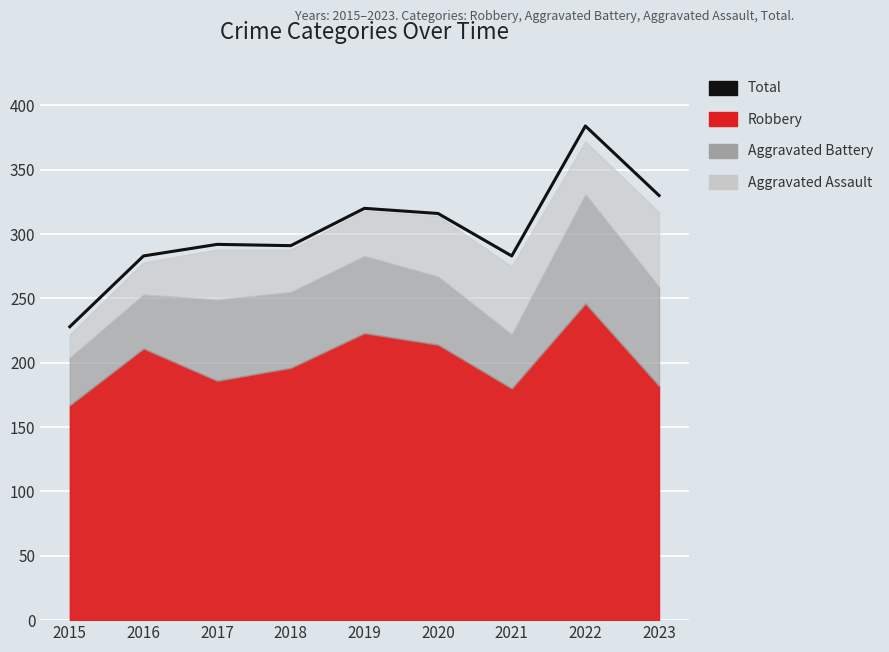

What is the difference between the values at 2018 and 2020?

25